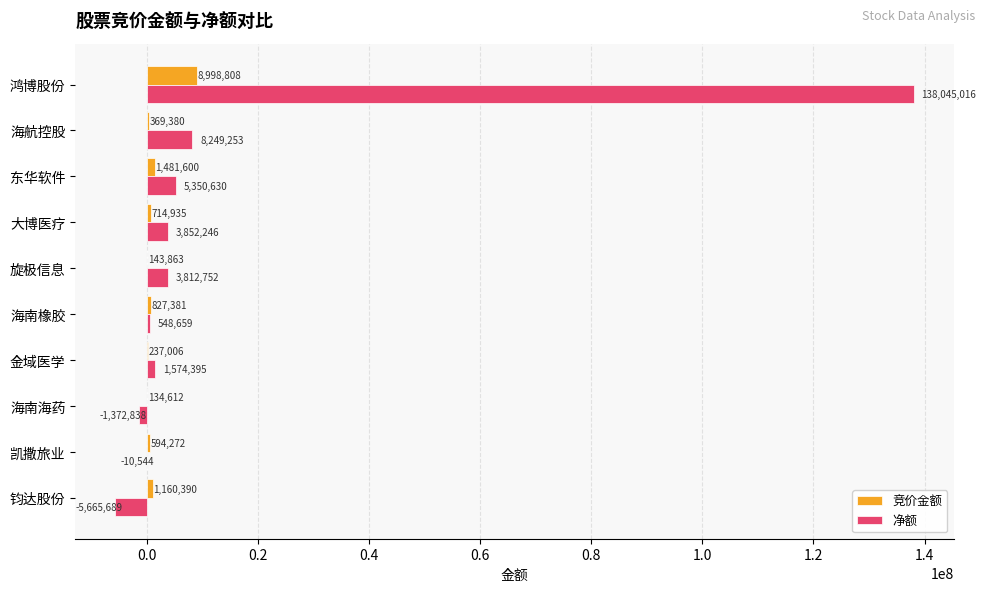

What is the sum of the 竞价金额 values at 凯撒旅业 and 海南海药?

728884